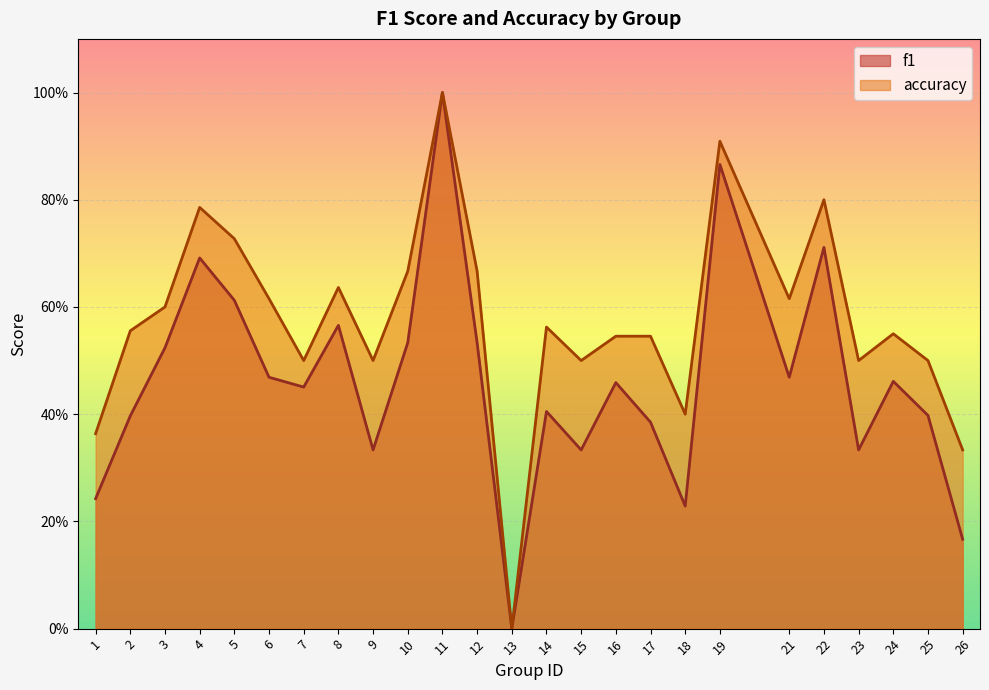

What is the sum of the f1 values at 9 and 2?

0.7